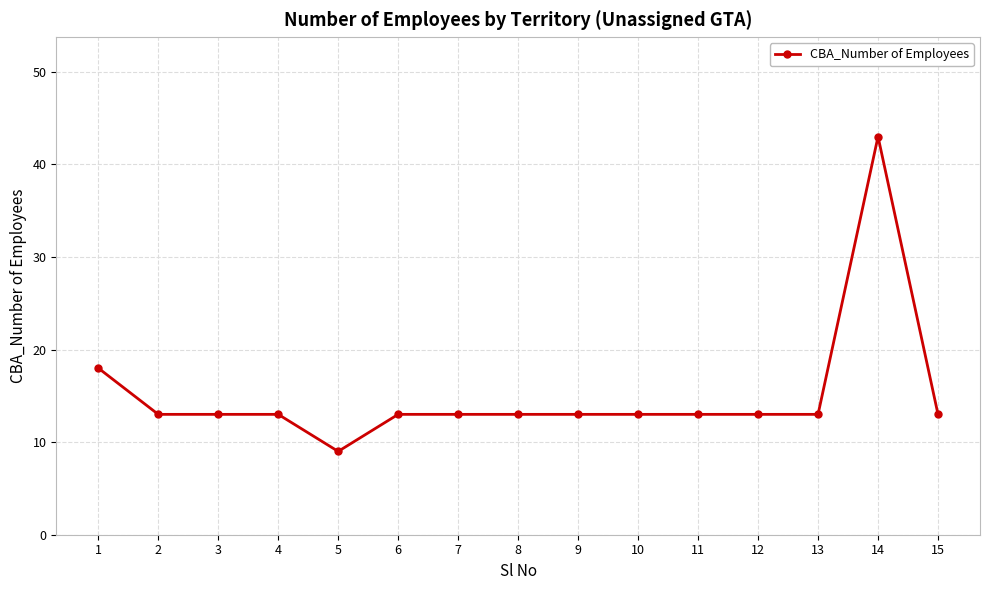

What is the ratio of the value at 10 to the value at 14?

0.3